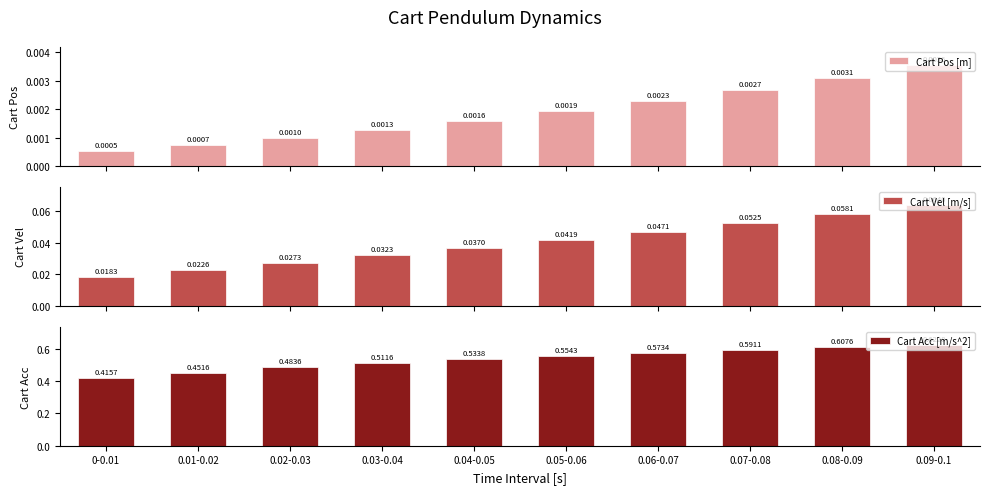

The Cart Acc [m/s^2] series shows 0.3 at 0-0.01. True or false?

False